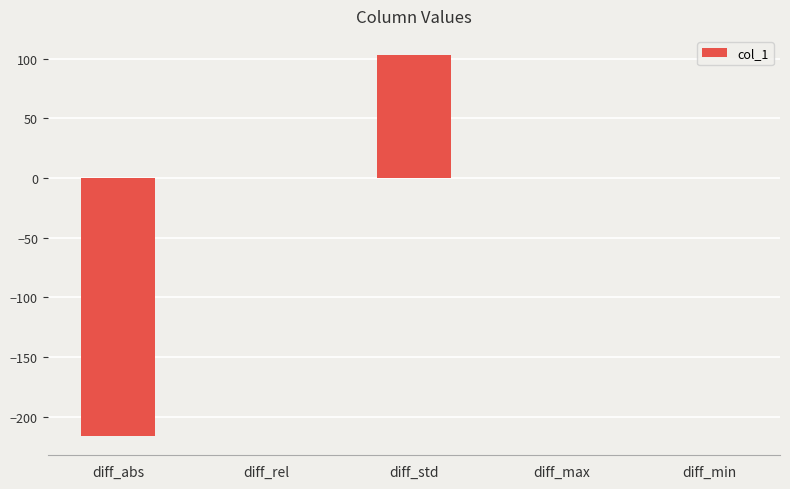

What is the greatest value displayed?

103.0